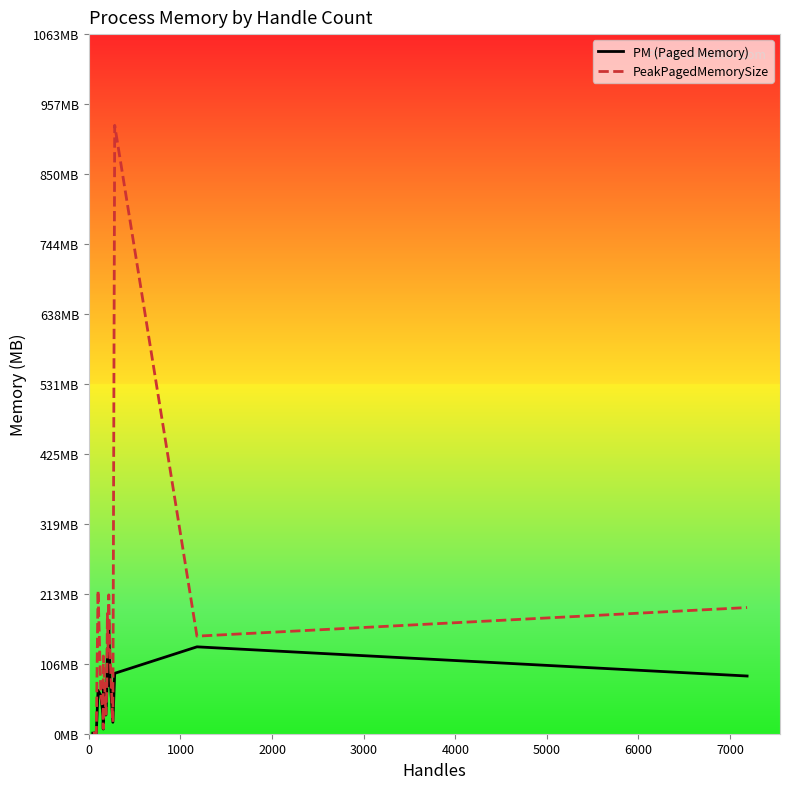

Count the number of categories in the chart.

20